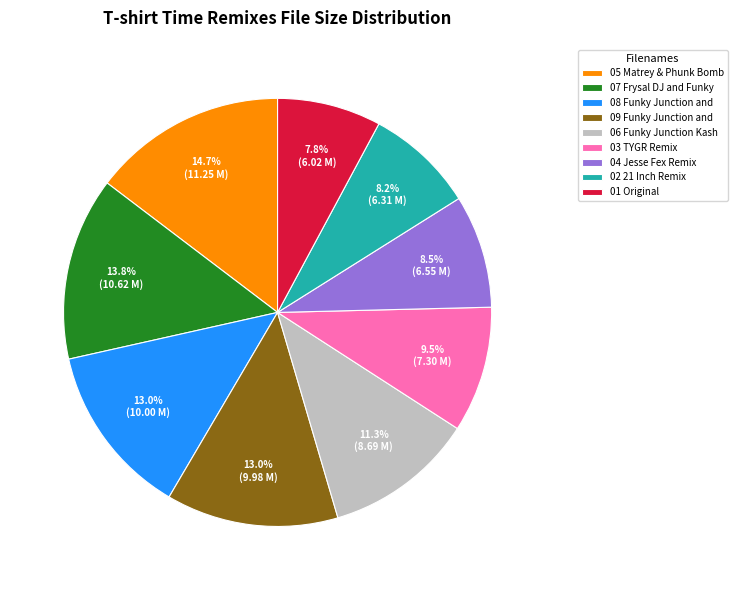

Is there any slice that represents more than half of the pie?

No